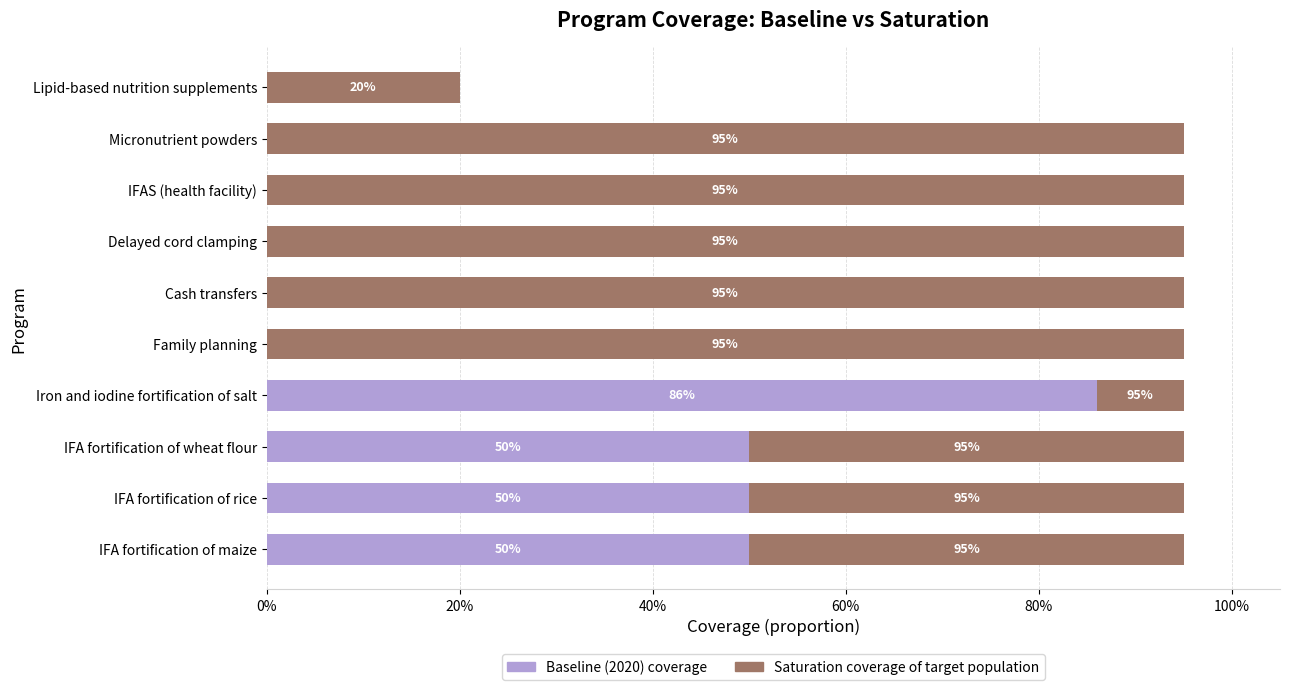

Rank the series by their average value, from lowest to highest.

Baseline (2020) coverage, Saturation coverage of target population